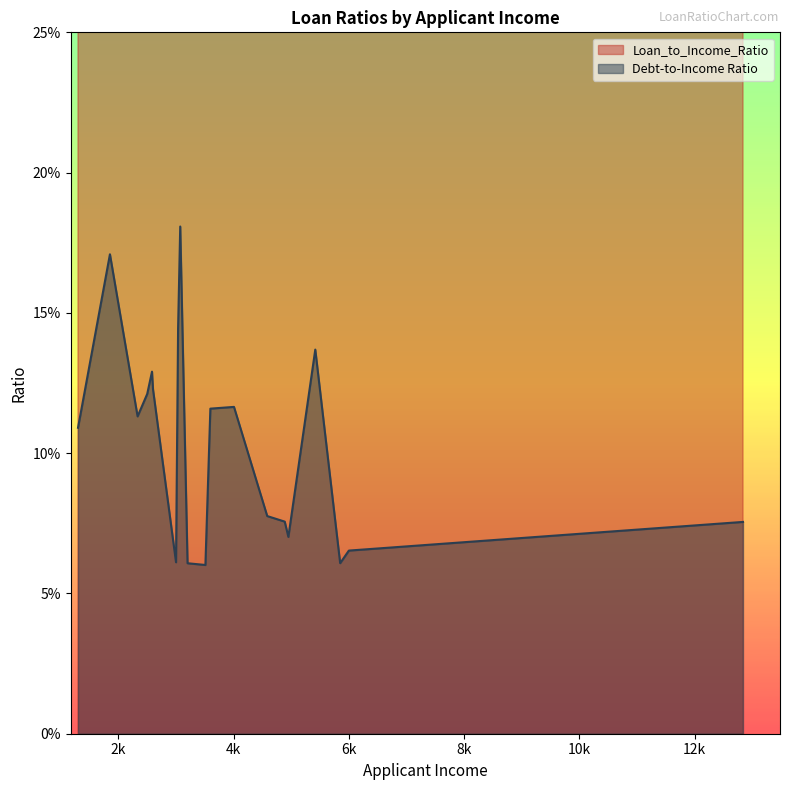

True or false: Debt-to-Income Ratio and Loan_to_Income_Ratio cross at least once.

False